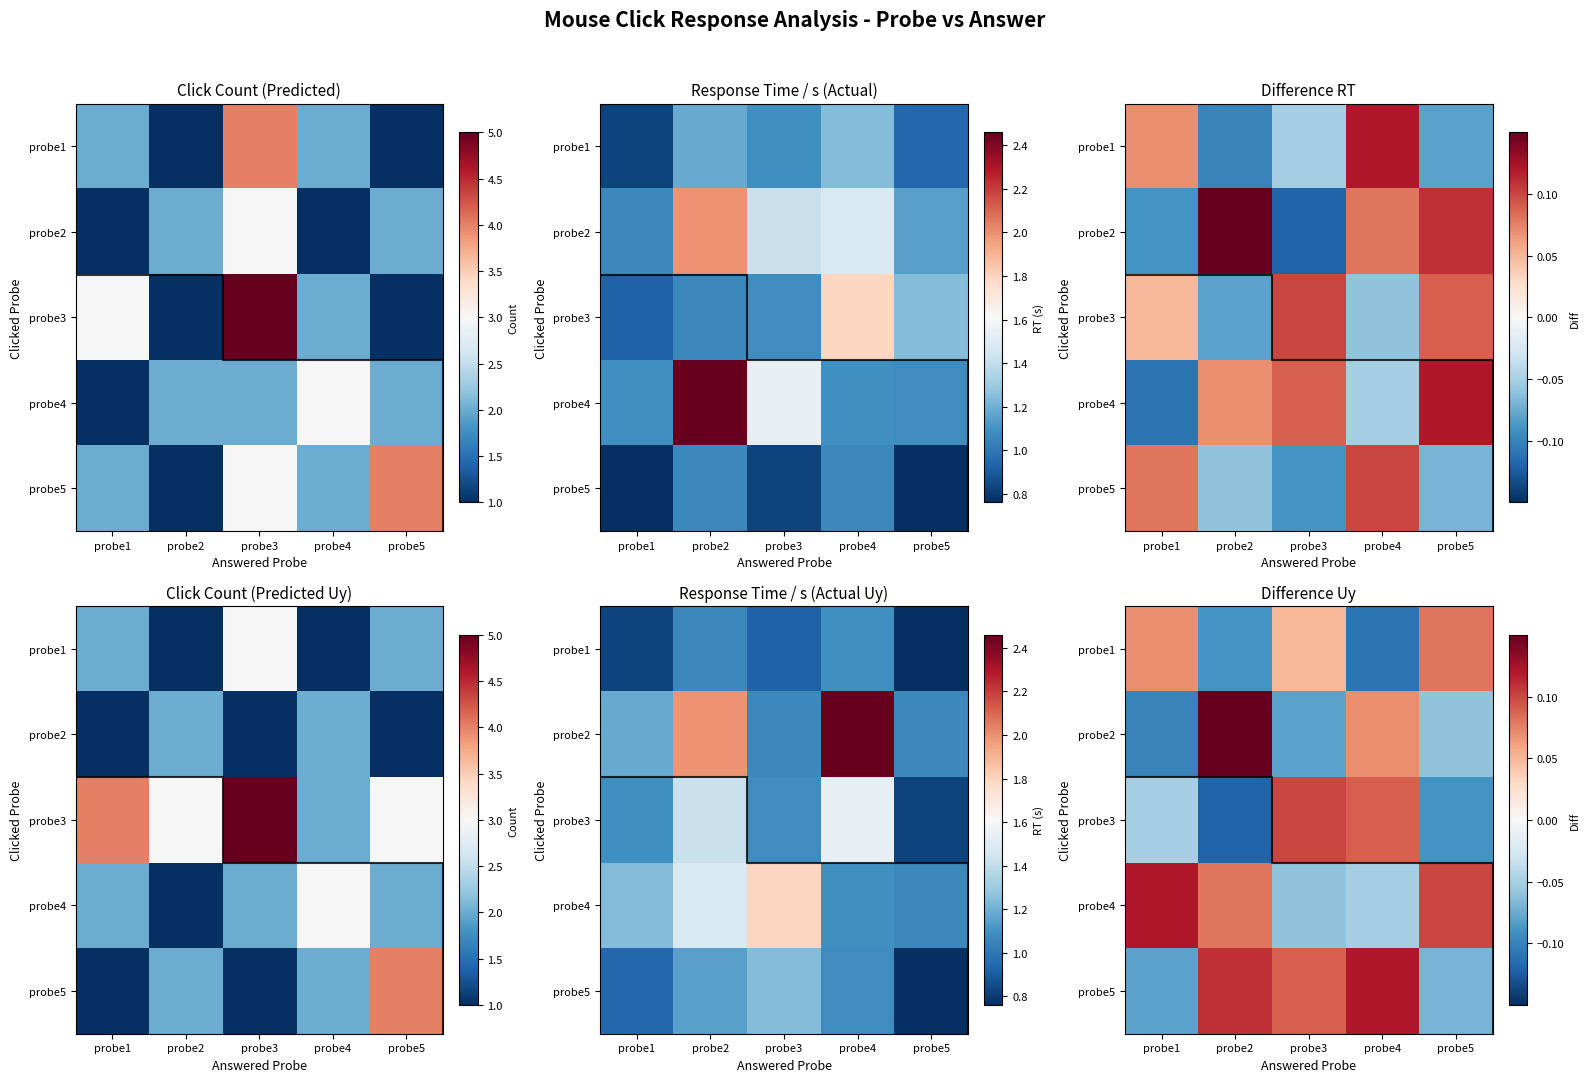

What is the approximate value of probe1 at probe2?

-0.1